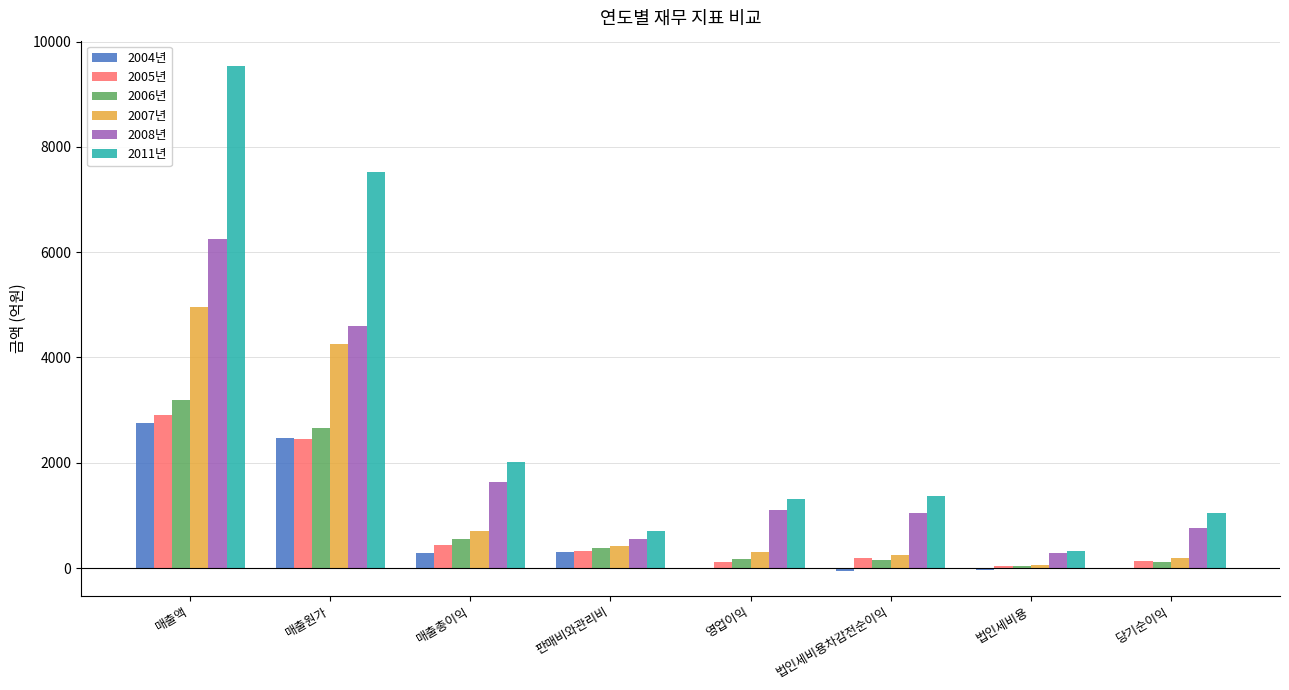

What is the sum of all 2005년 values?

6616.6